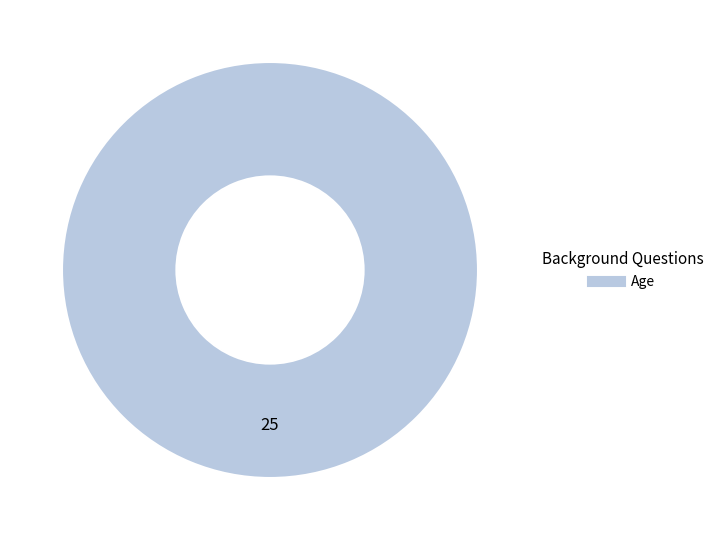

Does any single category account for the majority?

Yes